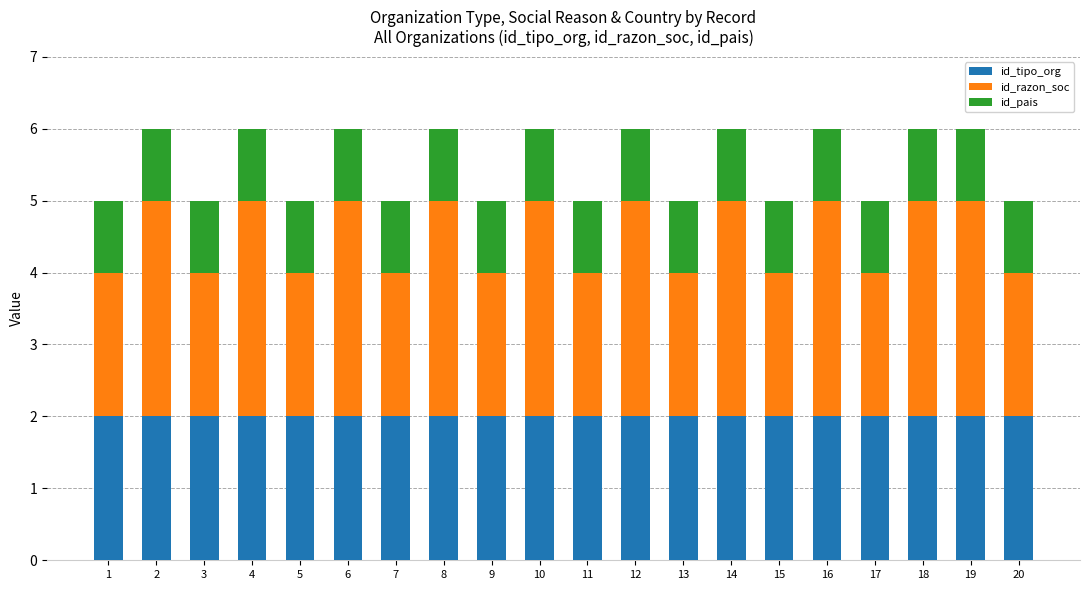

The id_tipo_org series shows 1 at 4. True or false?

False